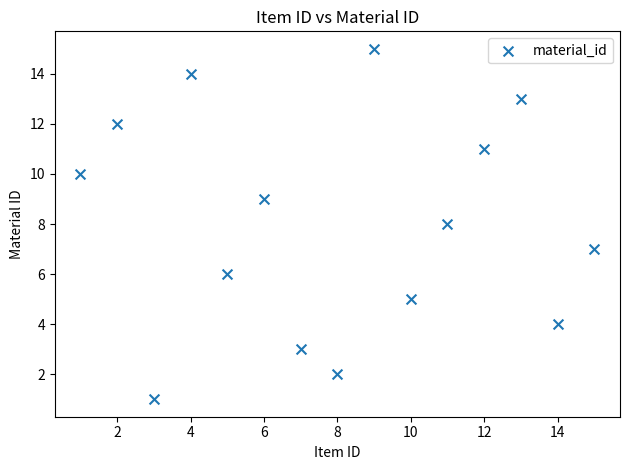

What is the range of X values (max minus min)?

14